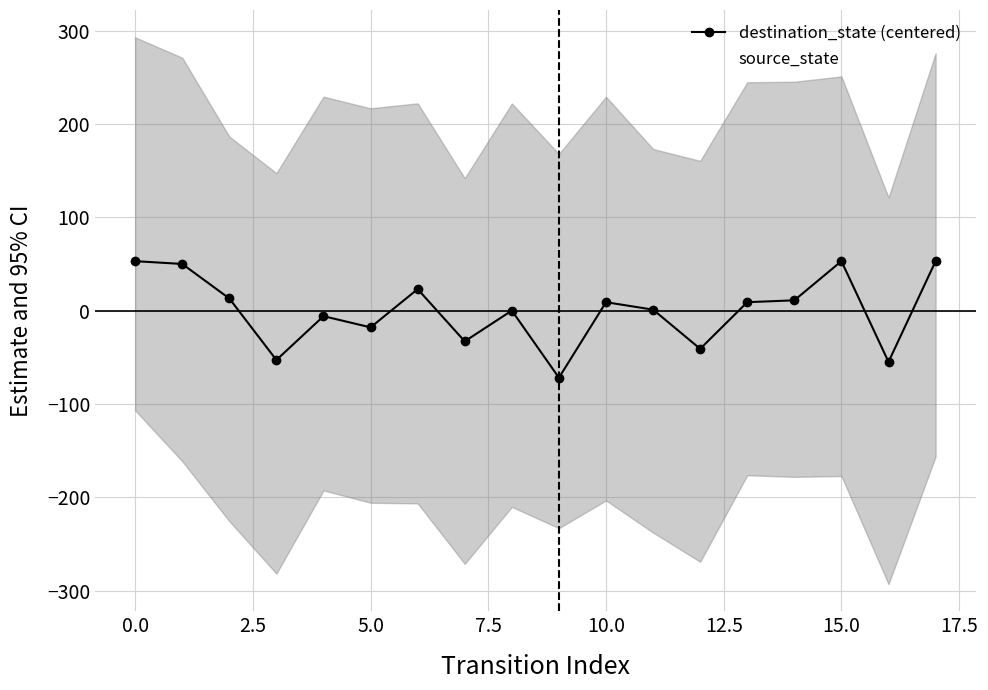

What is the maximum value for destination_state (centered)?

53.2